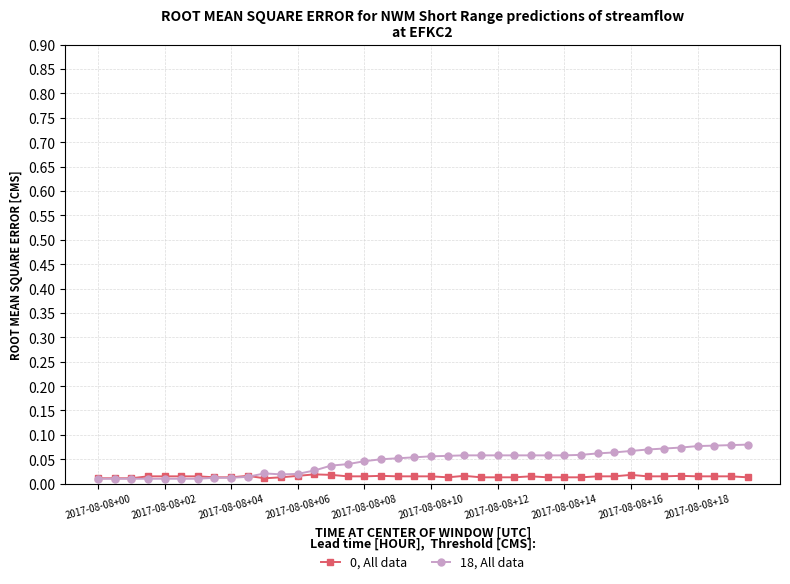

True or false: 18, All data has more than 0 interior local peaks.

True